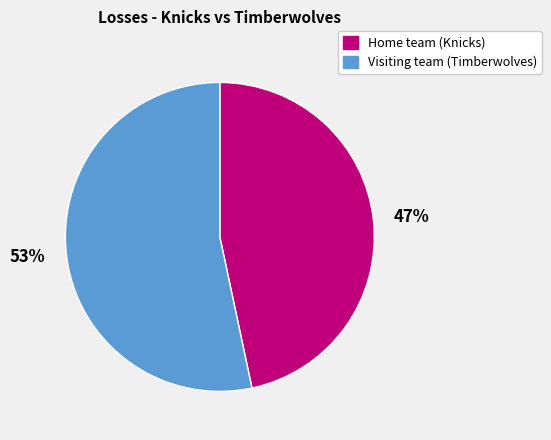

Rank the categories by value from highest to lowest.

Visiting team (Timberwolves), Home team (Knicks)